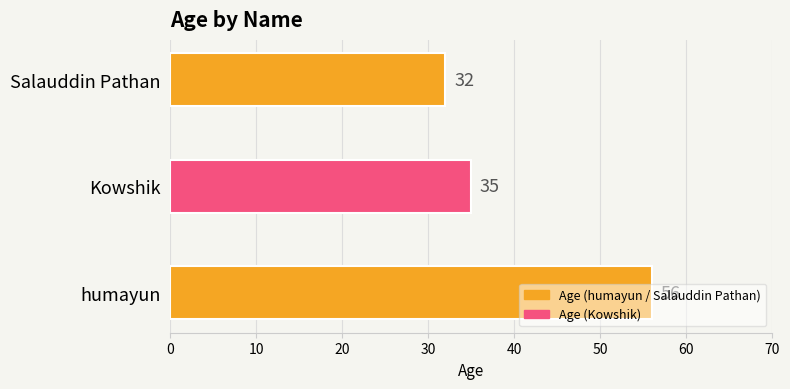

Read the value at Kowshik, to the nearest 10.

40